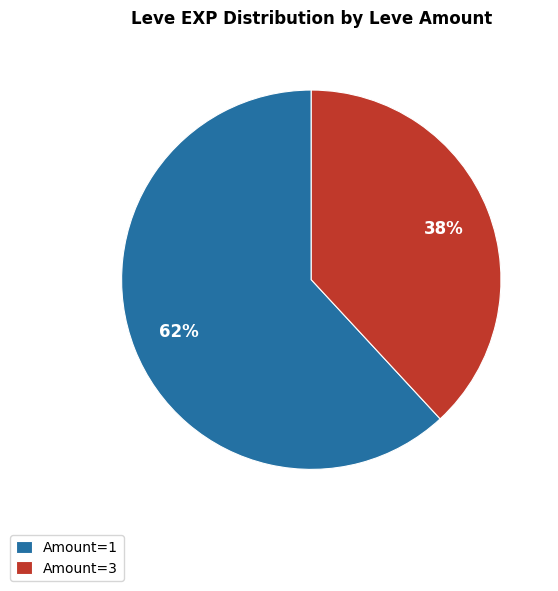

To the nearest percent, what portion does Amount=3 represent?

38%